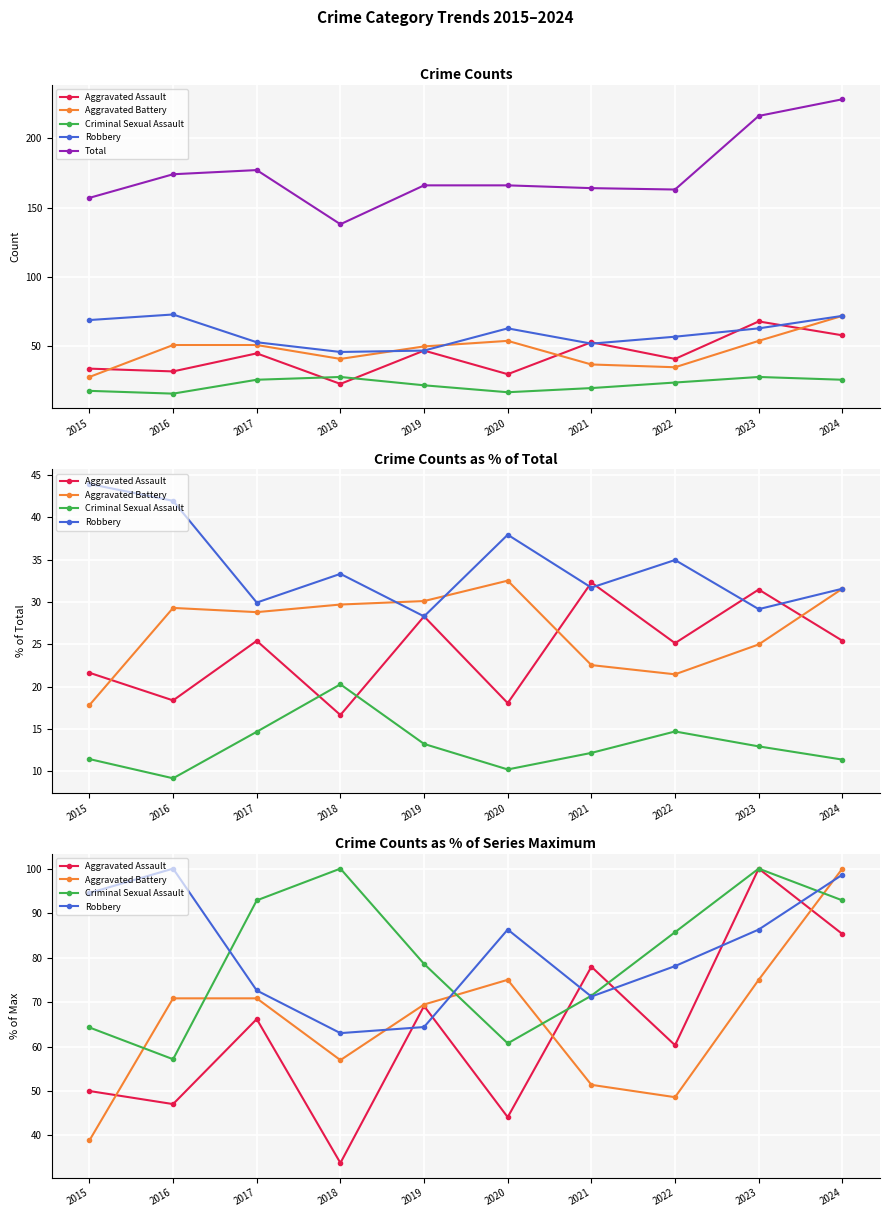

Between 2015 and 2017, which is larger?

2017